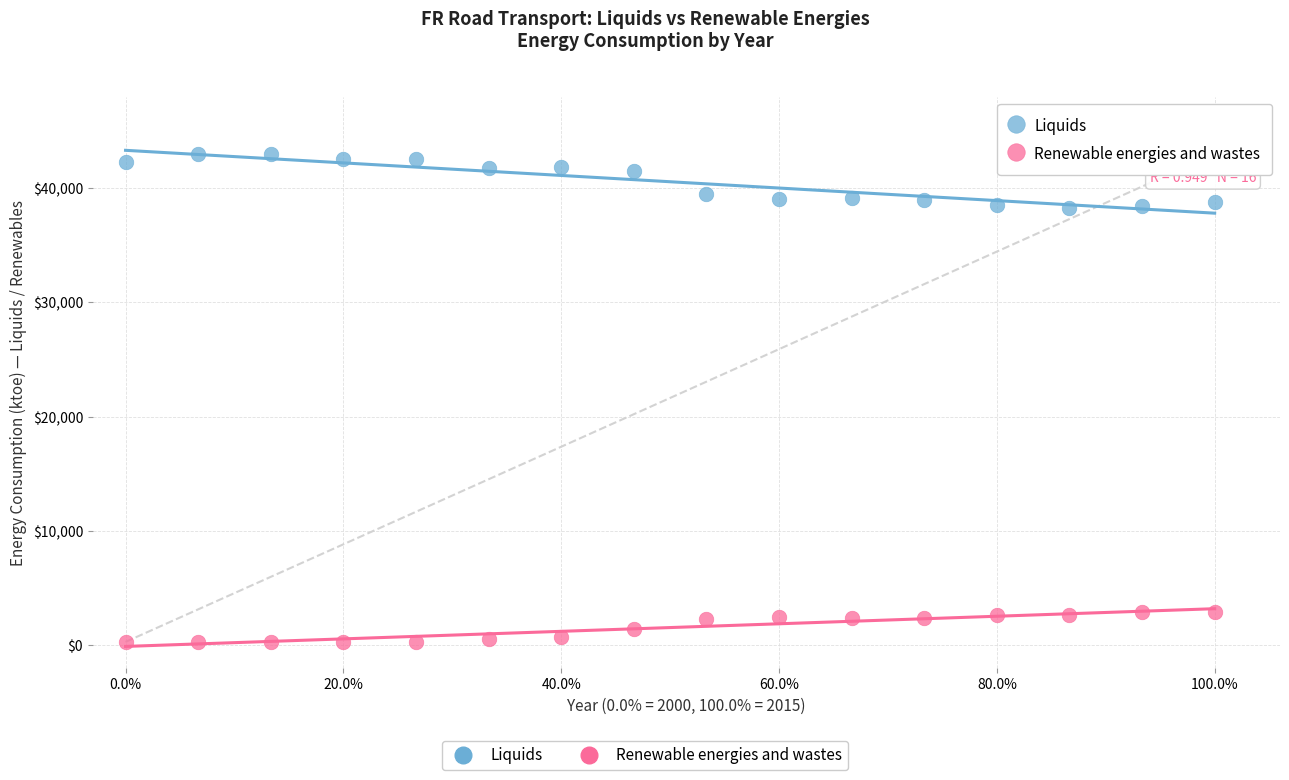

What is the X range (max minus min) for the scatter plot?

1.0